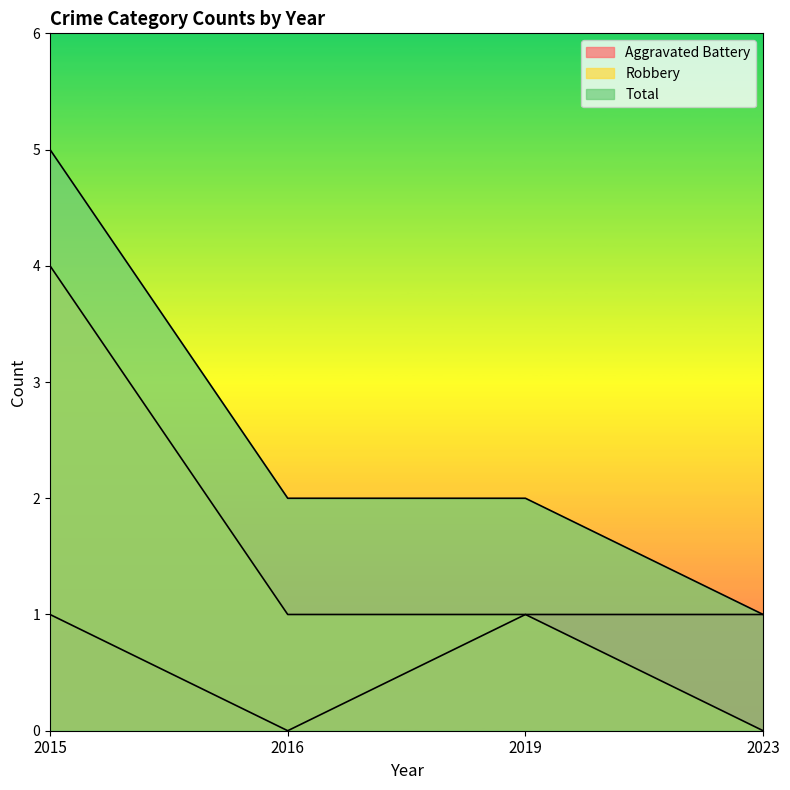

What is the difference between the highest and lowest values at 2016?

2